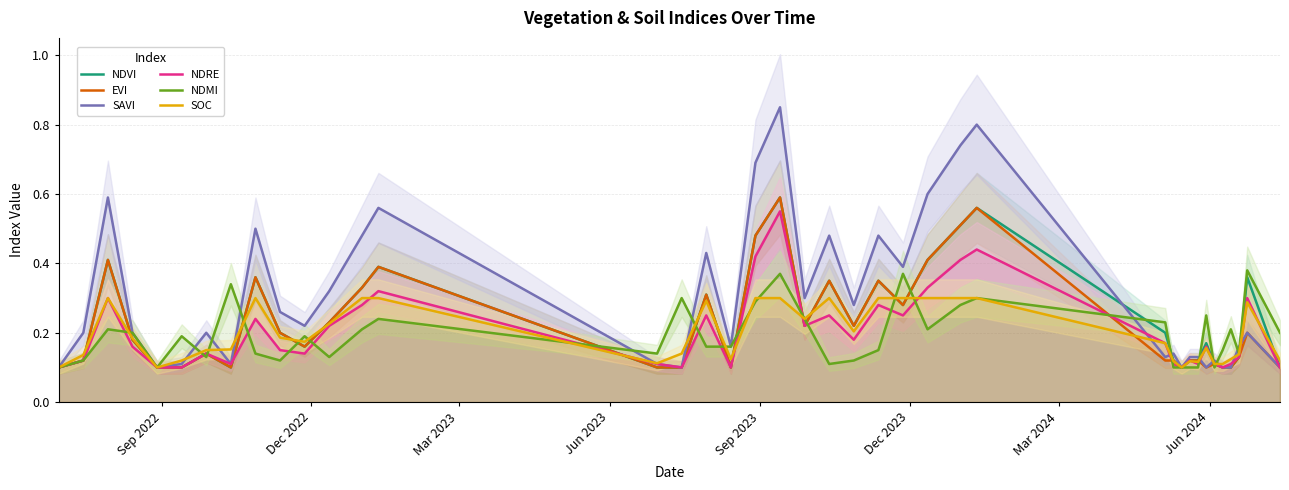

True or false: NDMI has a value of 0.2 at Mar 2023.

True